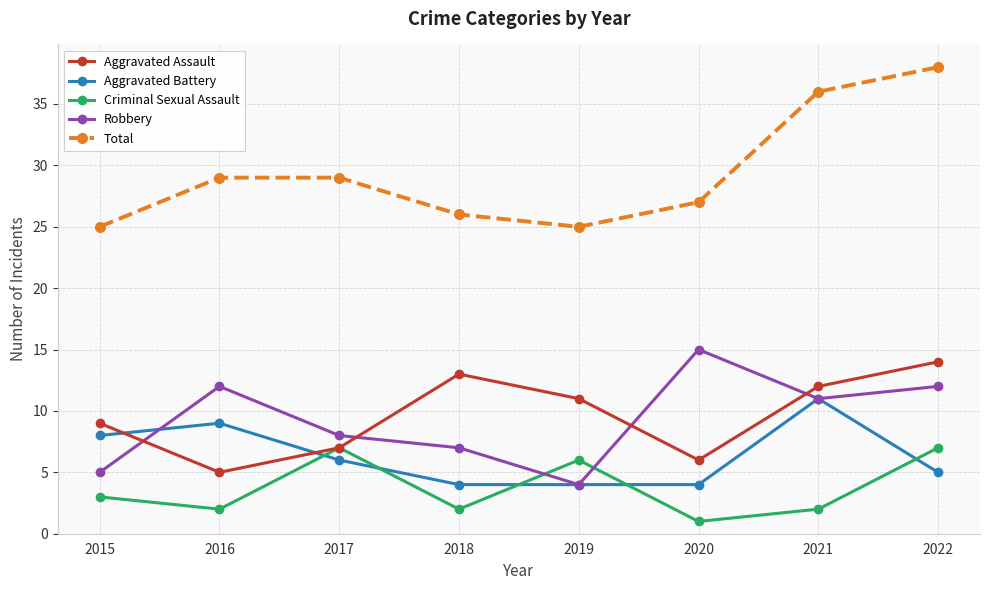

How many data points does each series have?

8